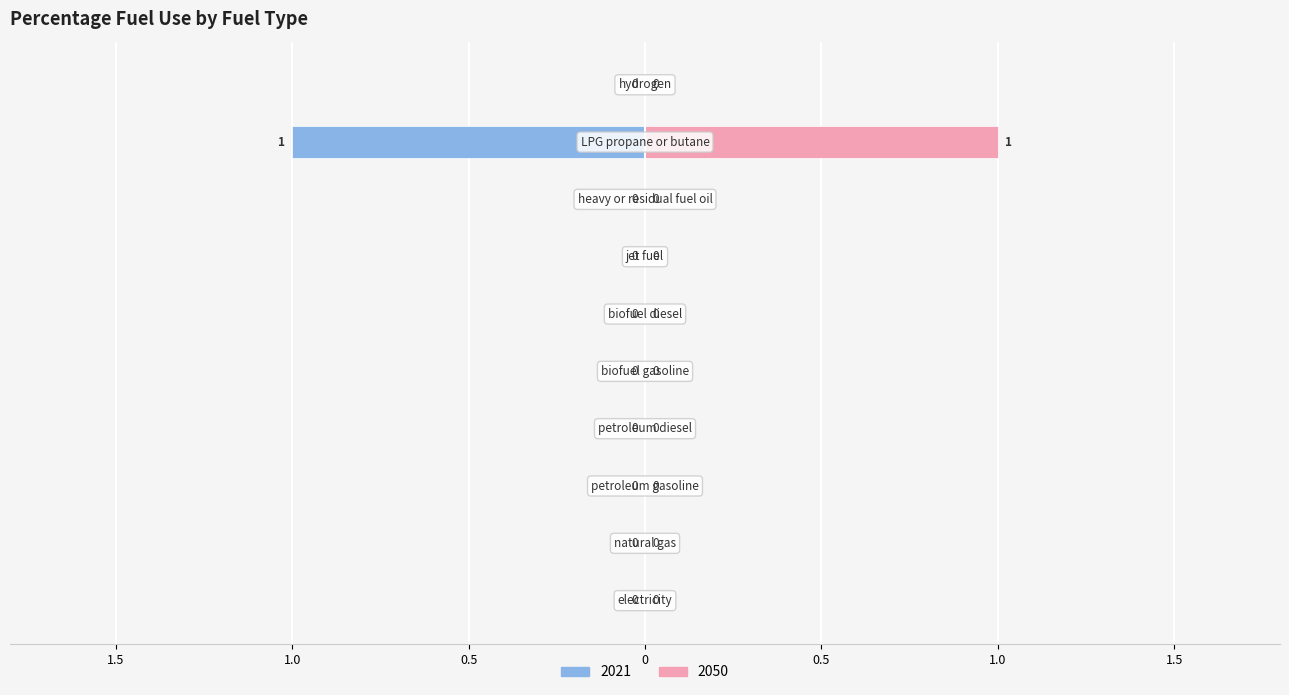

At how many categories does at least one series exceed 0?

1